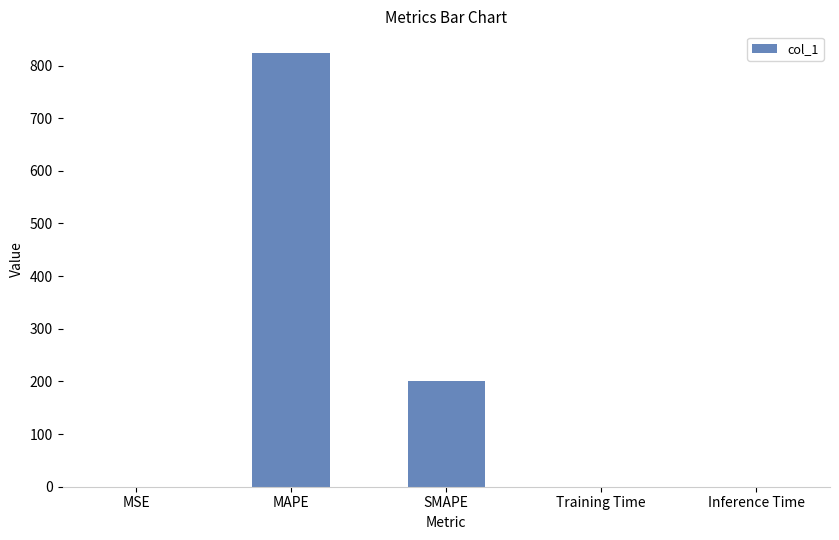

Are the bars grouped side by side (vs. stacked)?

No